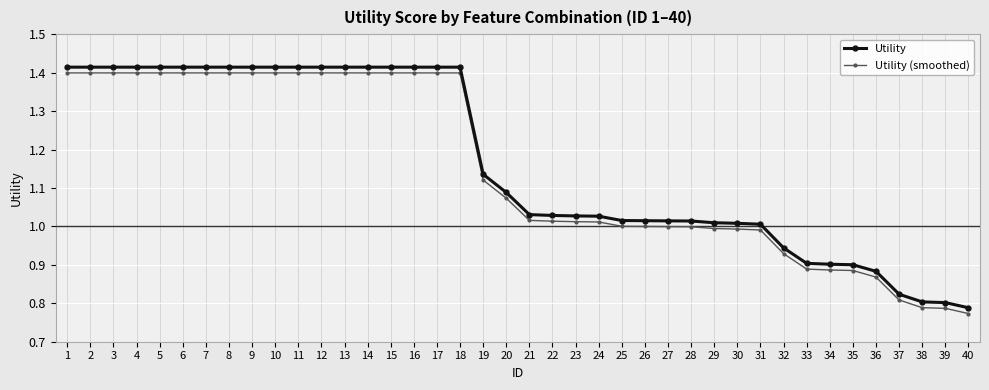

True or false: Utility and Utility (smoothed) cross at least once.

False